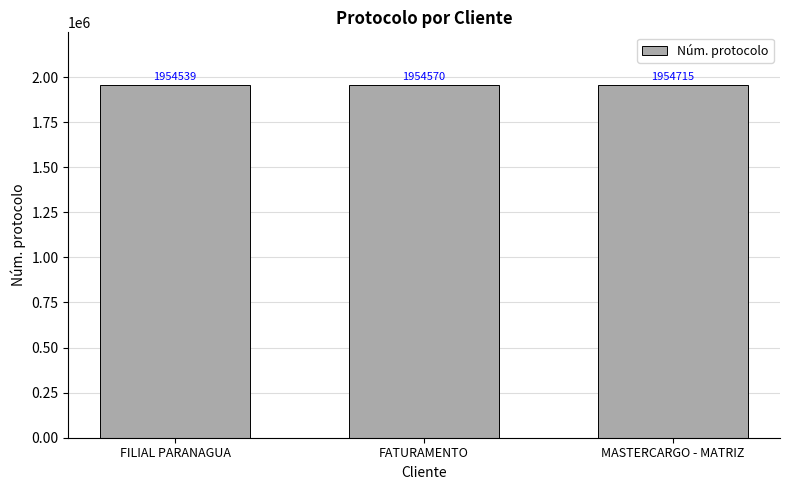

What is the difference between the second highest and minimum values?

31